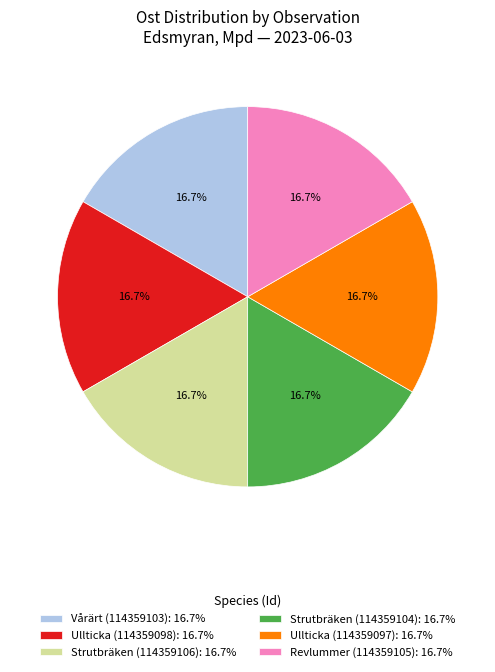

Is it true that Strutbräken (114359106) is 22% of the pie?

False